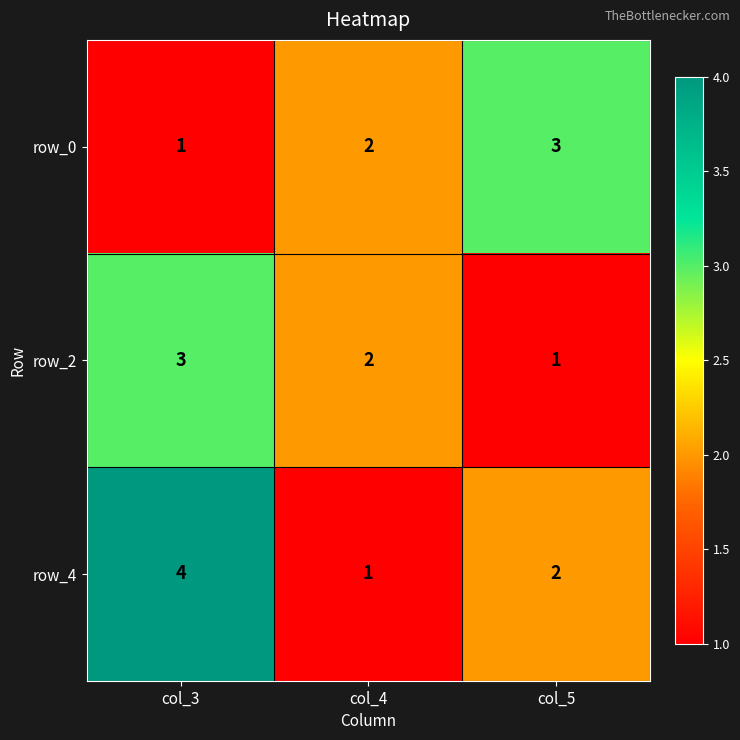

What is the sum of the row_0 values at col_5 and col_4?

5